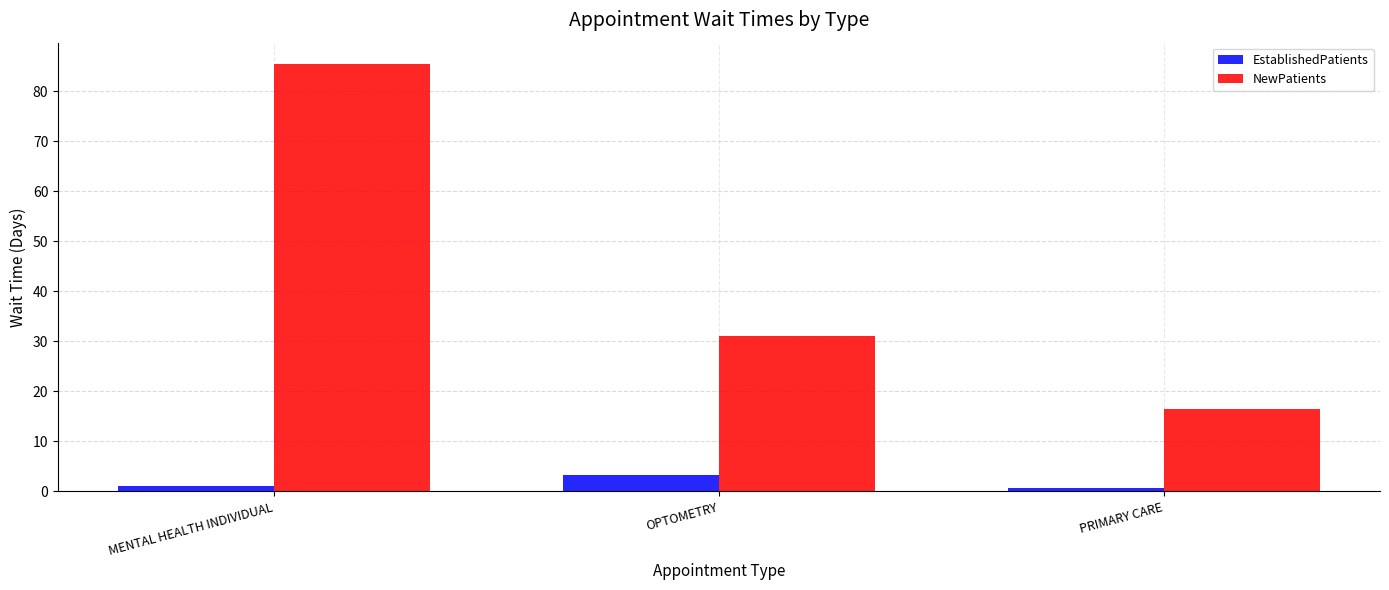

How many bars are there in total?

6